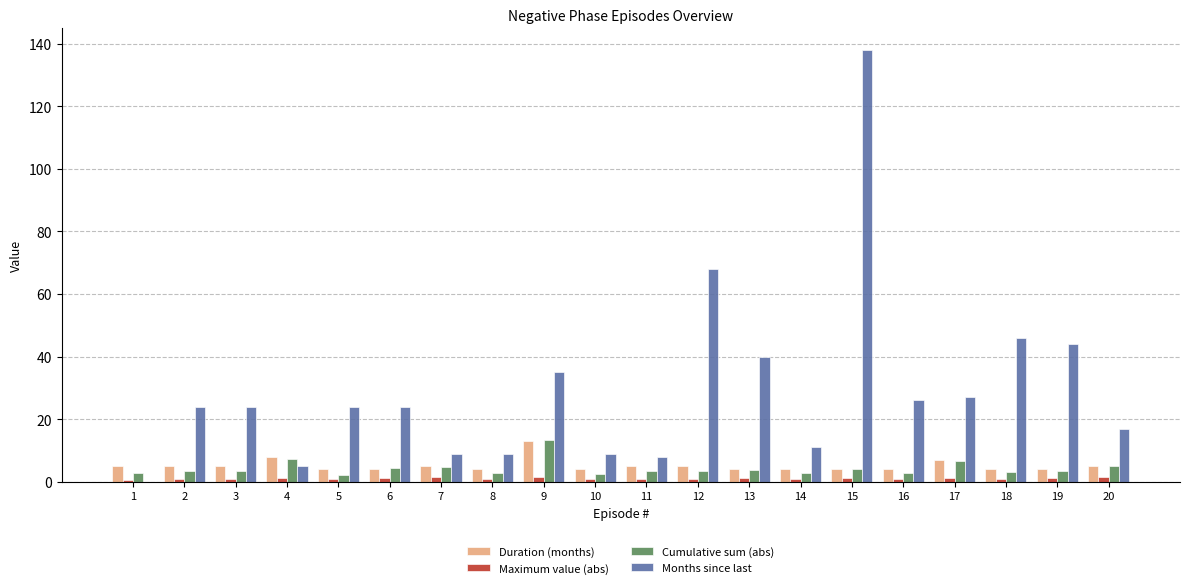

What is the maximum value shown in the chart?

138.0